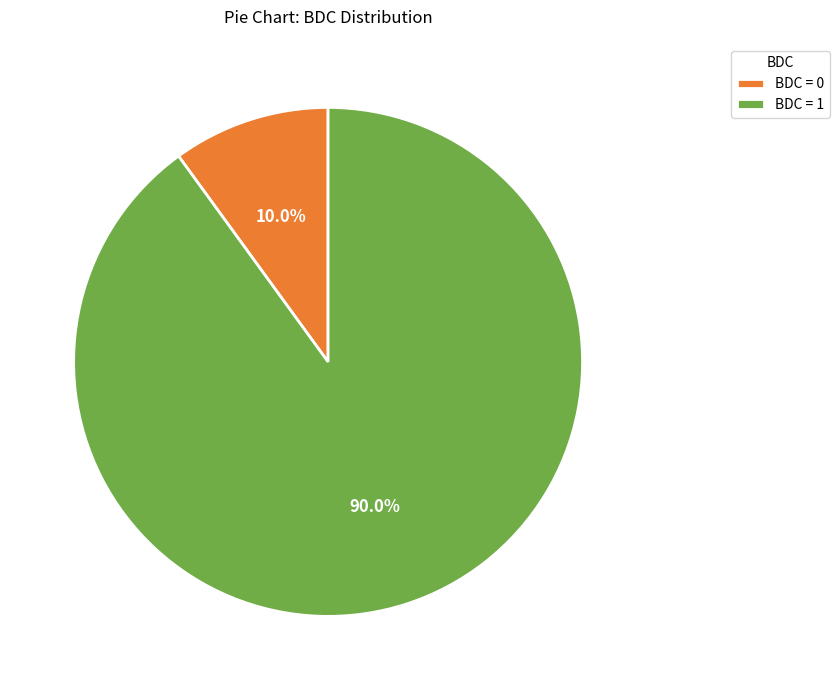

How many segments does this pie chart have?

2